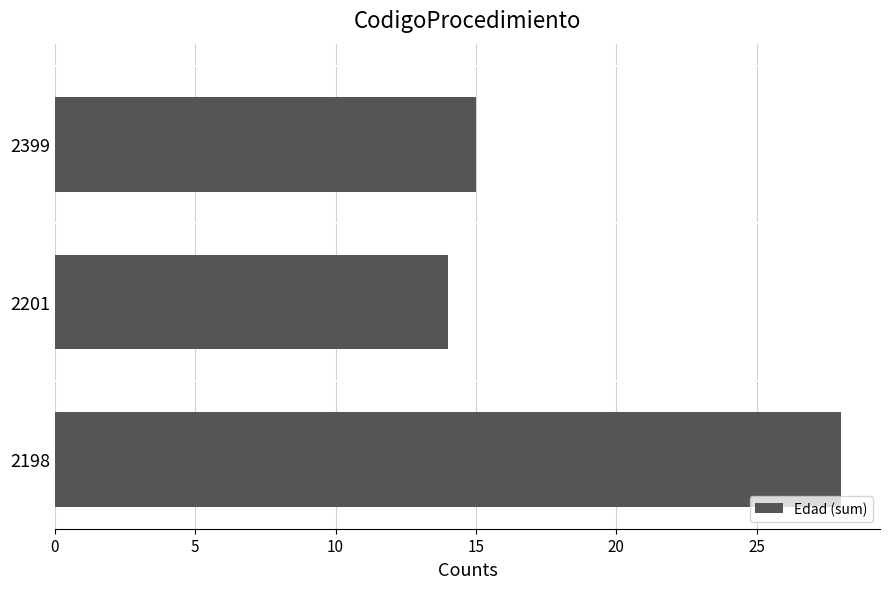

The chart shows a value of 28 at 2198. True or false?

True